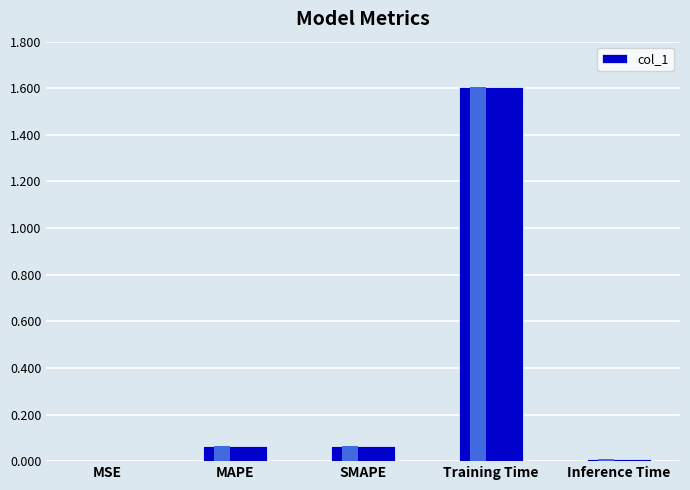

Which has a higher value, MAPE or MSE?

MAPE